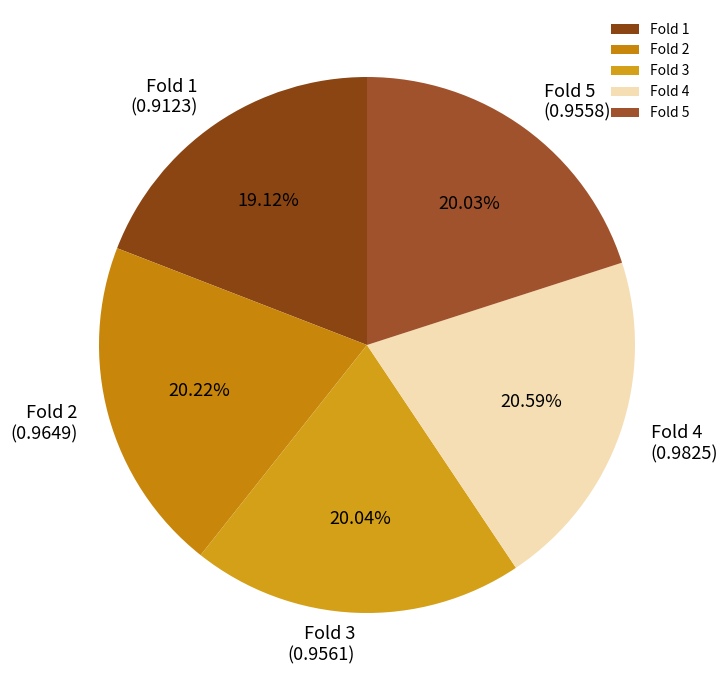

Which slice is the smallest?

Fold 1